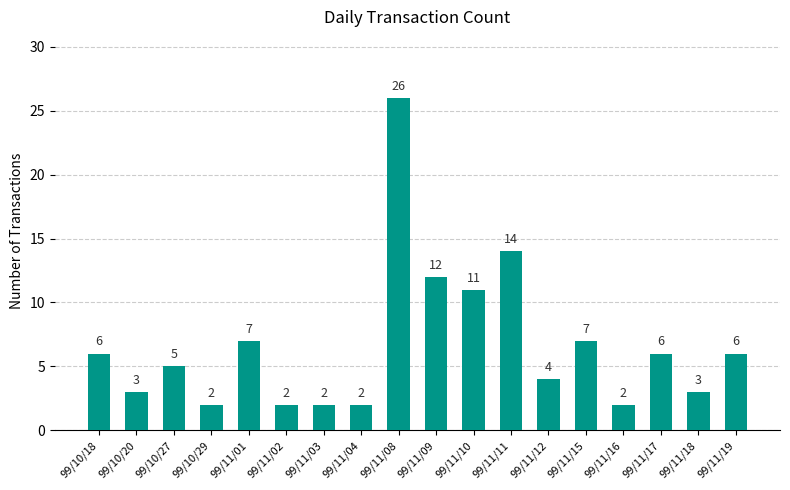

Reading left to right, extract all data points from this chart.

6	3	5	2	7	2	2	2	26	12	11	14	4	7	2	6	3	6